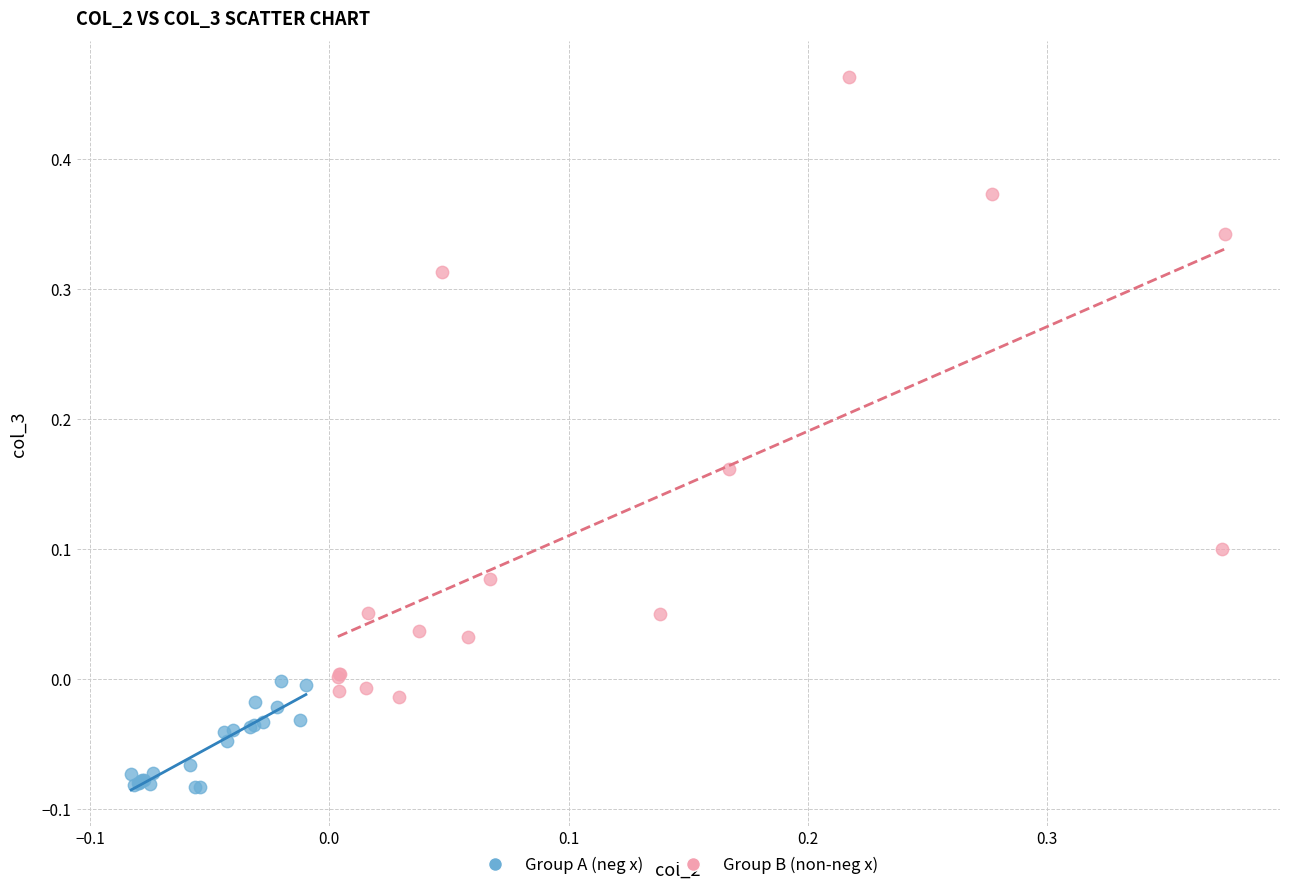

Which series has the widest spread of Y values?

Group B (non-neg x)